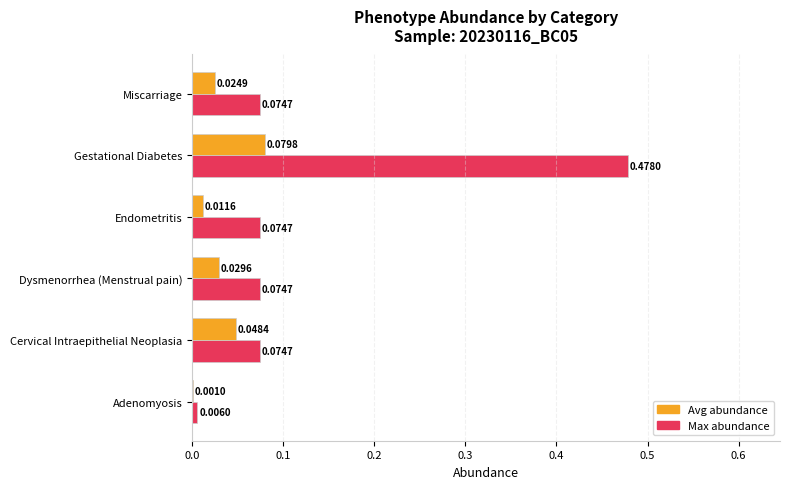

Between Dysmenorrhea (Menstrual pain) and Gestational Diabetes, which series saw the biggest shift?

Max abundance